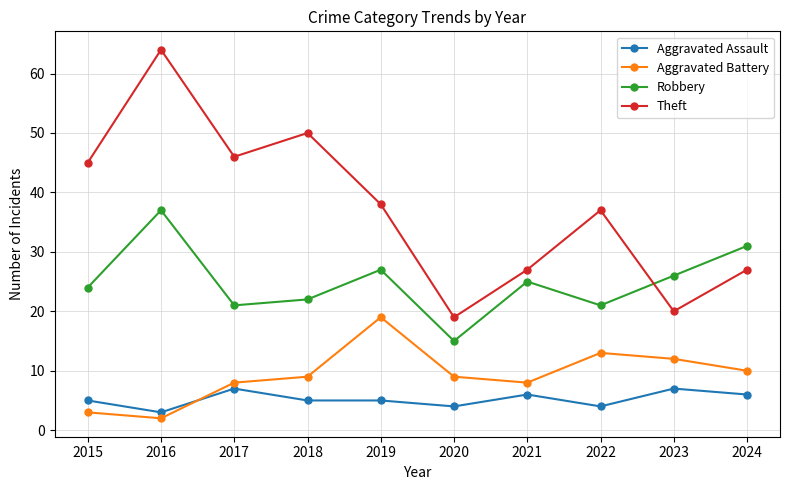

Is the value of Aggravated Battery at 2018 greater than the value of Aggravated Assault at 2024?

Yes